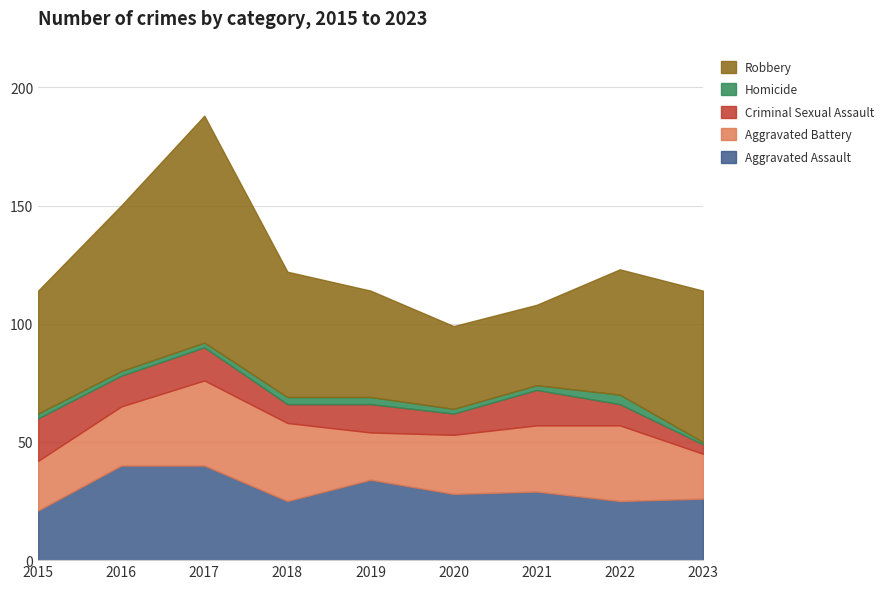

At which category is the sum across all series the highest?

2017